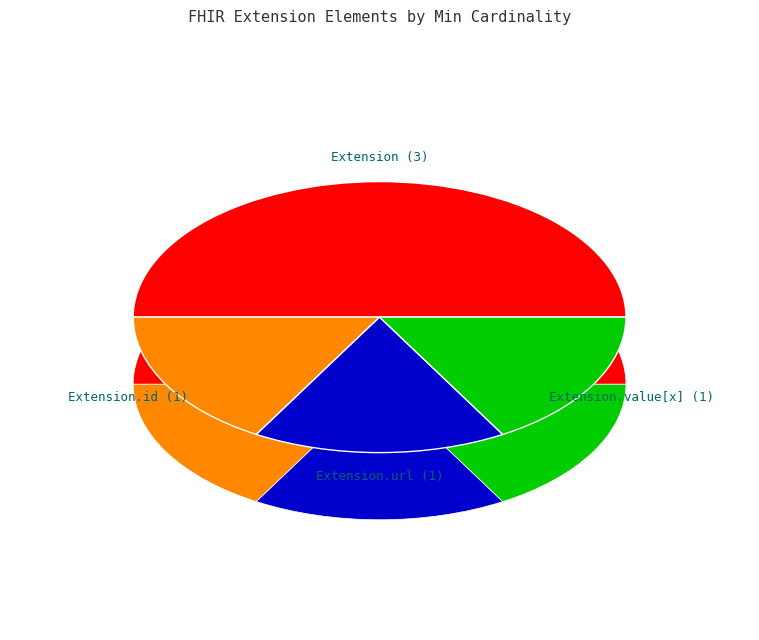

What is the majority slice?

Extension.extension